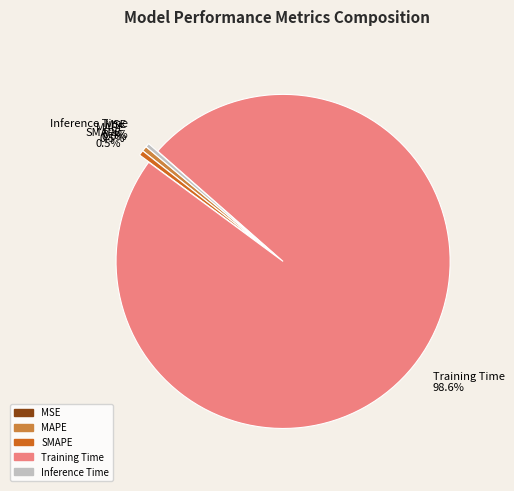

Which slice is the largest?

Training Time